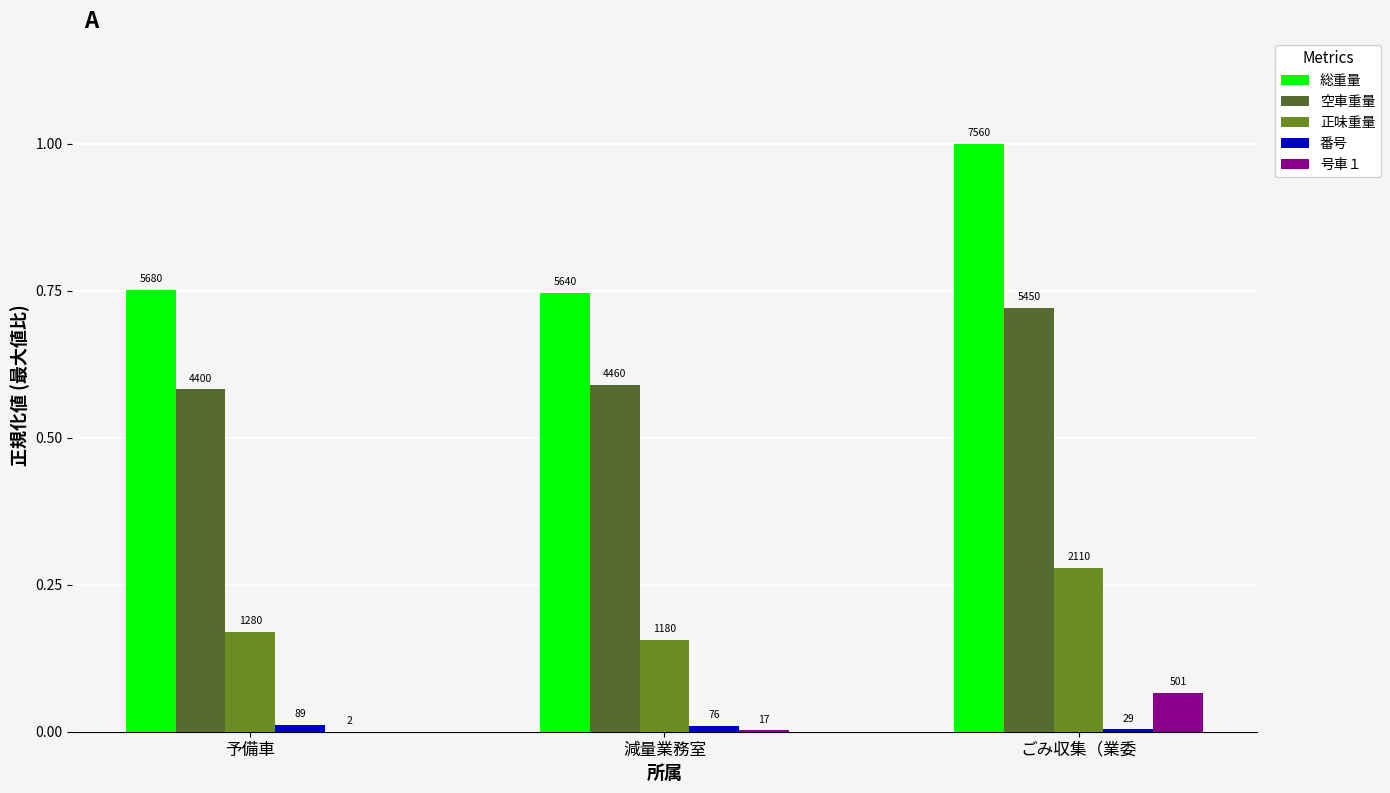

At which category is the sum across all series the highest?

ごみ収集（業委